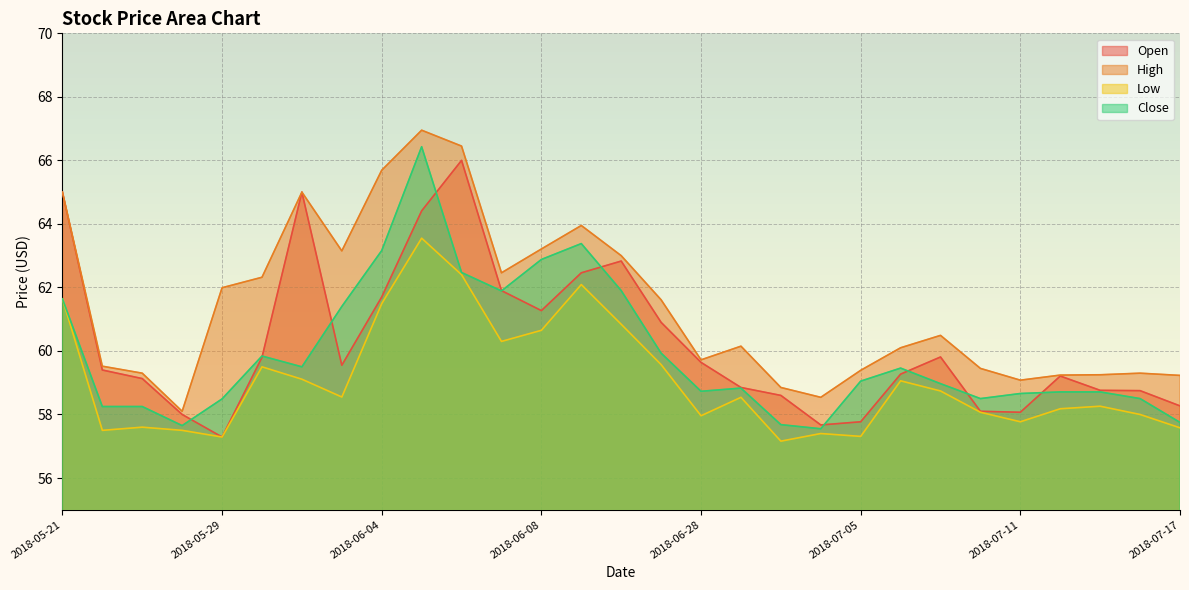

Reading left to right, extract all data points from this chart.

Open: 65.0	59.4	59.1	58.0	57.3	59.8	65.0	59.5	61.7	64.4	66.0	61.9	61.3	62.5	62.8	60.9	59.6	58.9	58.6	57.7	57.8	59.3	59.8	58.1	58.1	59.2	58.8	58.8	58.3
High: 65.0	59.5	59.3	58.1	62.0	62.3	65.0	63.1	65.7	67.0	66.5	62.5	63.2	64.0	63.0	61.6	59.7	60.1	58.9	58.5	59.4	60.1	60.5	59.5	59.1	59.2	59.2	59.3	59.2
Low: 61.6	57.5	57.6	57.5	57.3	59.5	59.1	58.5	61.5	63.5	62.4	60.3	60.6	62.1	60.8	59.6	58.0	58.5	57.2	57.4	57.3	59.1	58.7	58.1	57.8	58.2	58.3	58.0	57.6
Close: 61.6	58.2	58.2	57.6	58.5	59.8	59.5	61.4	63.2	66.4	62.5	61.9	62.9	63.4	61.9	59.9	58.7	58.8	57.7	57.5	59.0	59.5	59.0	58.5	58.7	58.7	58.7	58.5	57.8